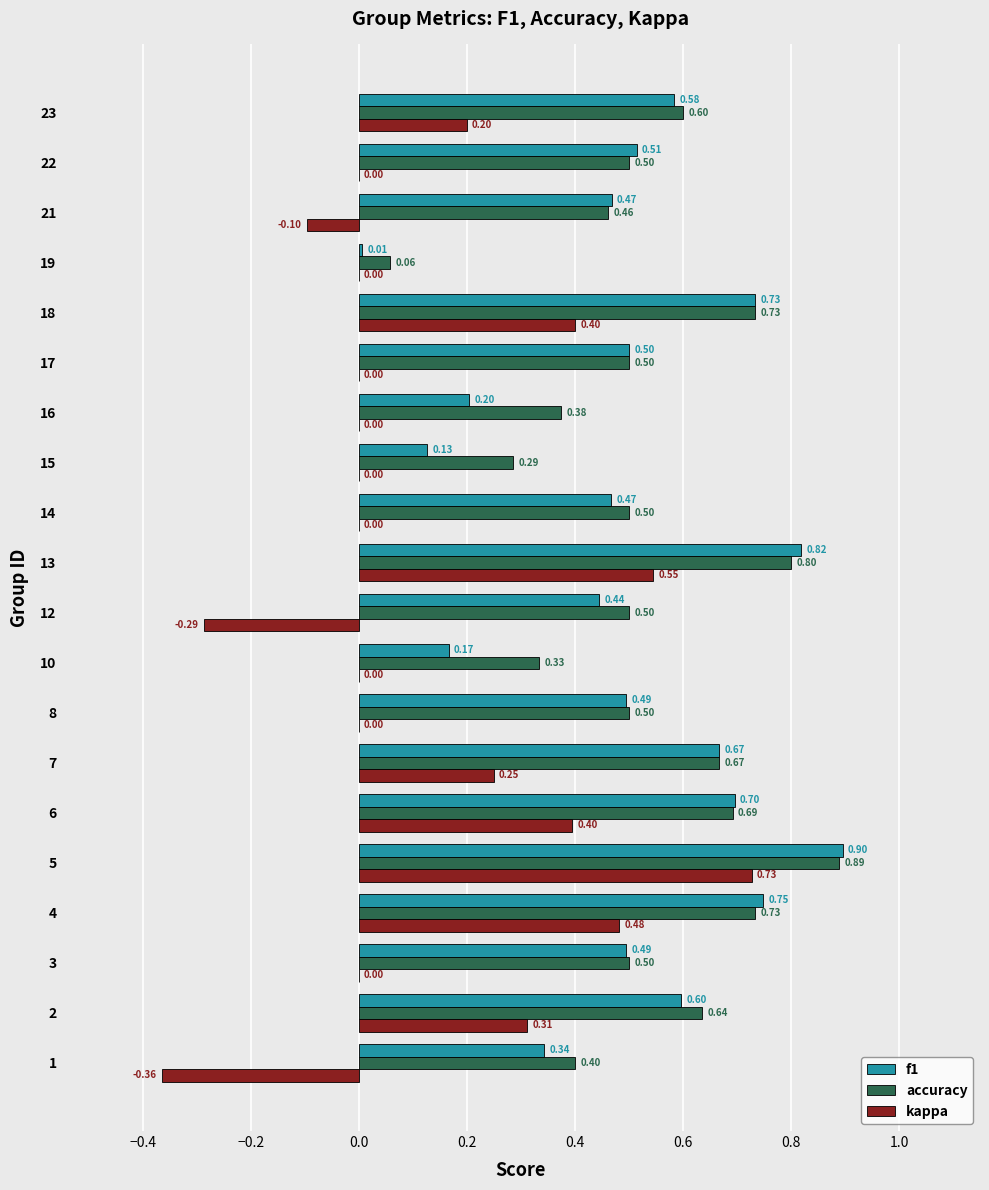

What is the sum of the accuracy values at 5 and 14?

1.4